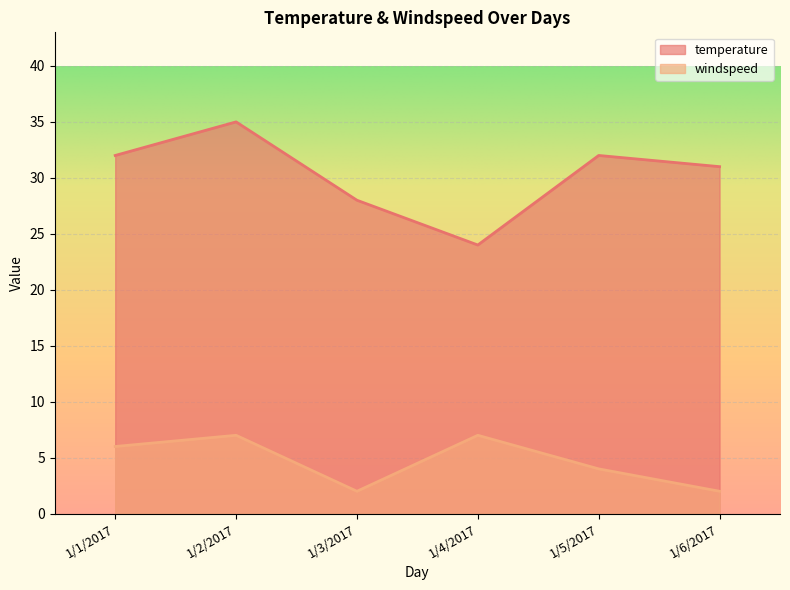

Which category has the lowest value in the windspeed series?

1/3/2017